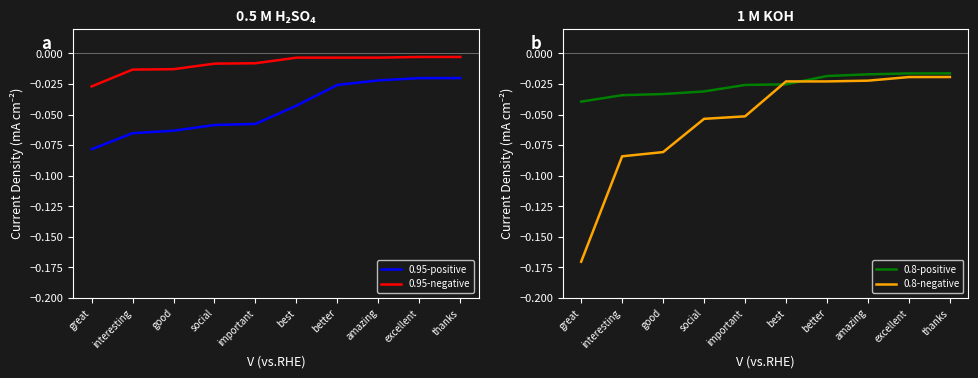

What are all the series names shown in the legend?

0.95-positive, 0.95-negative, 0.8-positive, 0.8-negative